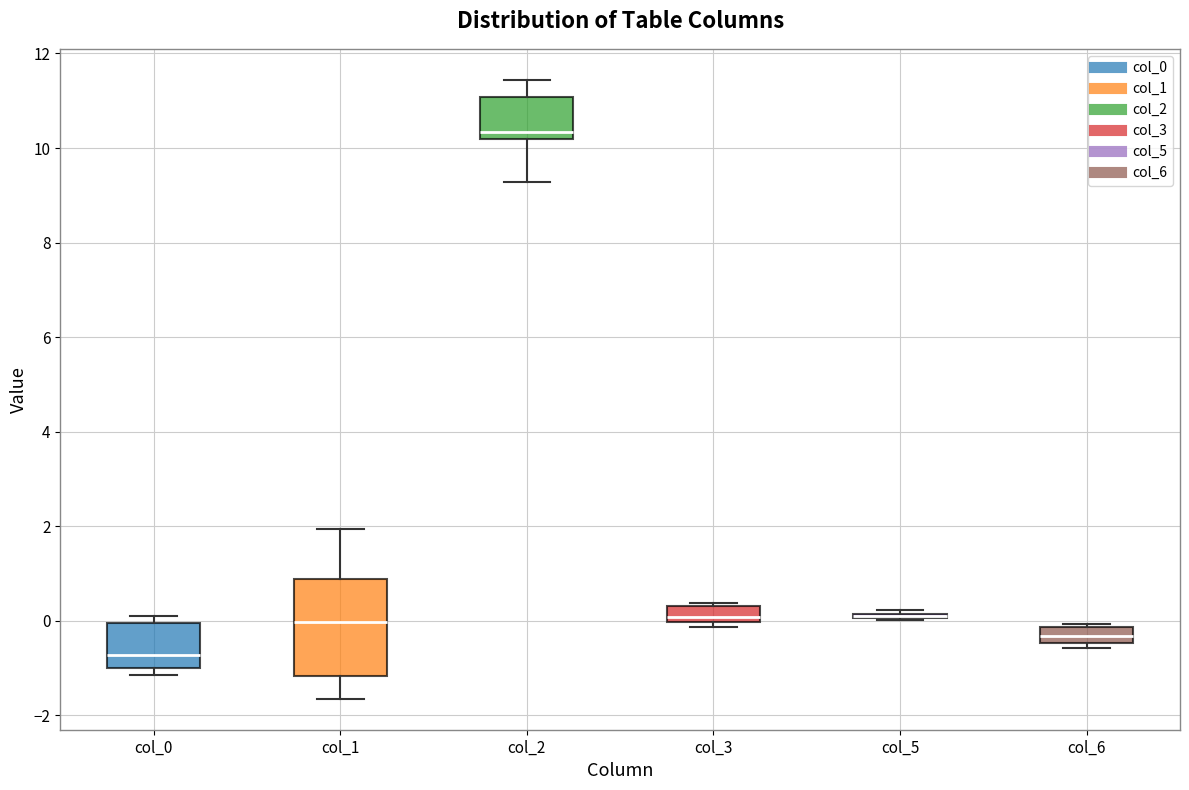

Comparing the boxes themselves (not the whiskers), which one is the tallest?

col_1